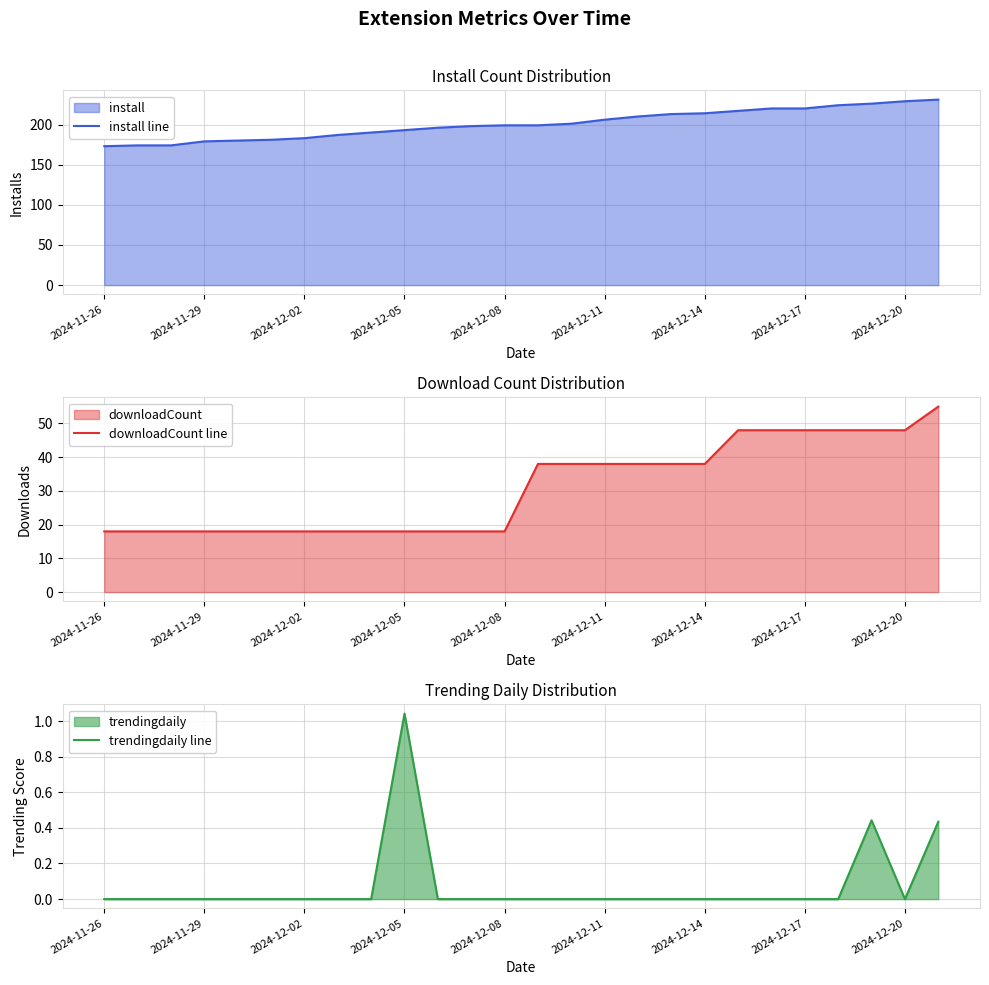

True or false: install line has a value of 316 at 2024-12-20.

False